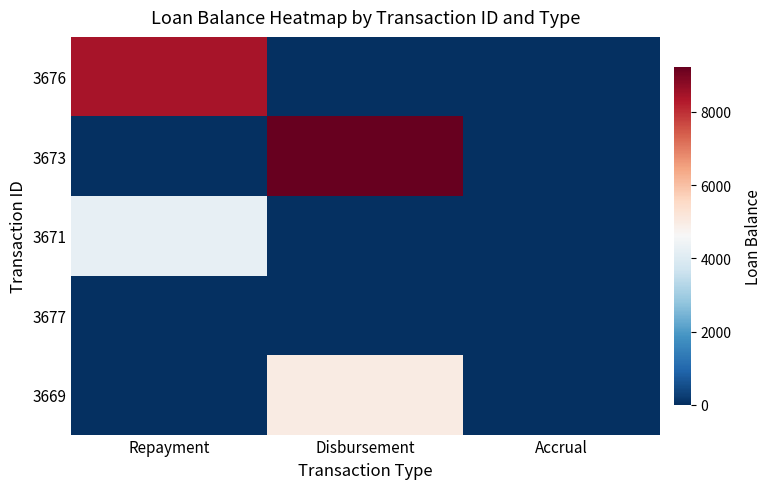

Reading left to right, list all the values displayed in this chart.

3676: Repayment=8418.6	Disbursement=0.0	Accrual=0.0
3673: Repayment=0.0	Disbursement=9230.8	Accrual=0.0
3671: Repayment=4230.8	Disbursement=0.0	Accrual=0.0
3677: Repayment=0.0	Disbursement=0.0	Accrual=0.0
3669: Repayment=0.0	Disbursement=5000.0	Accrual=0.0